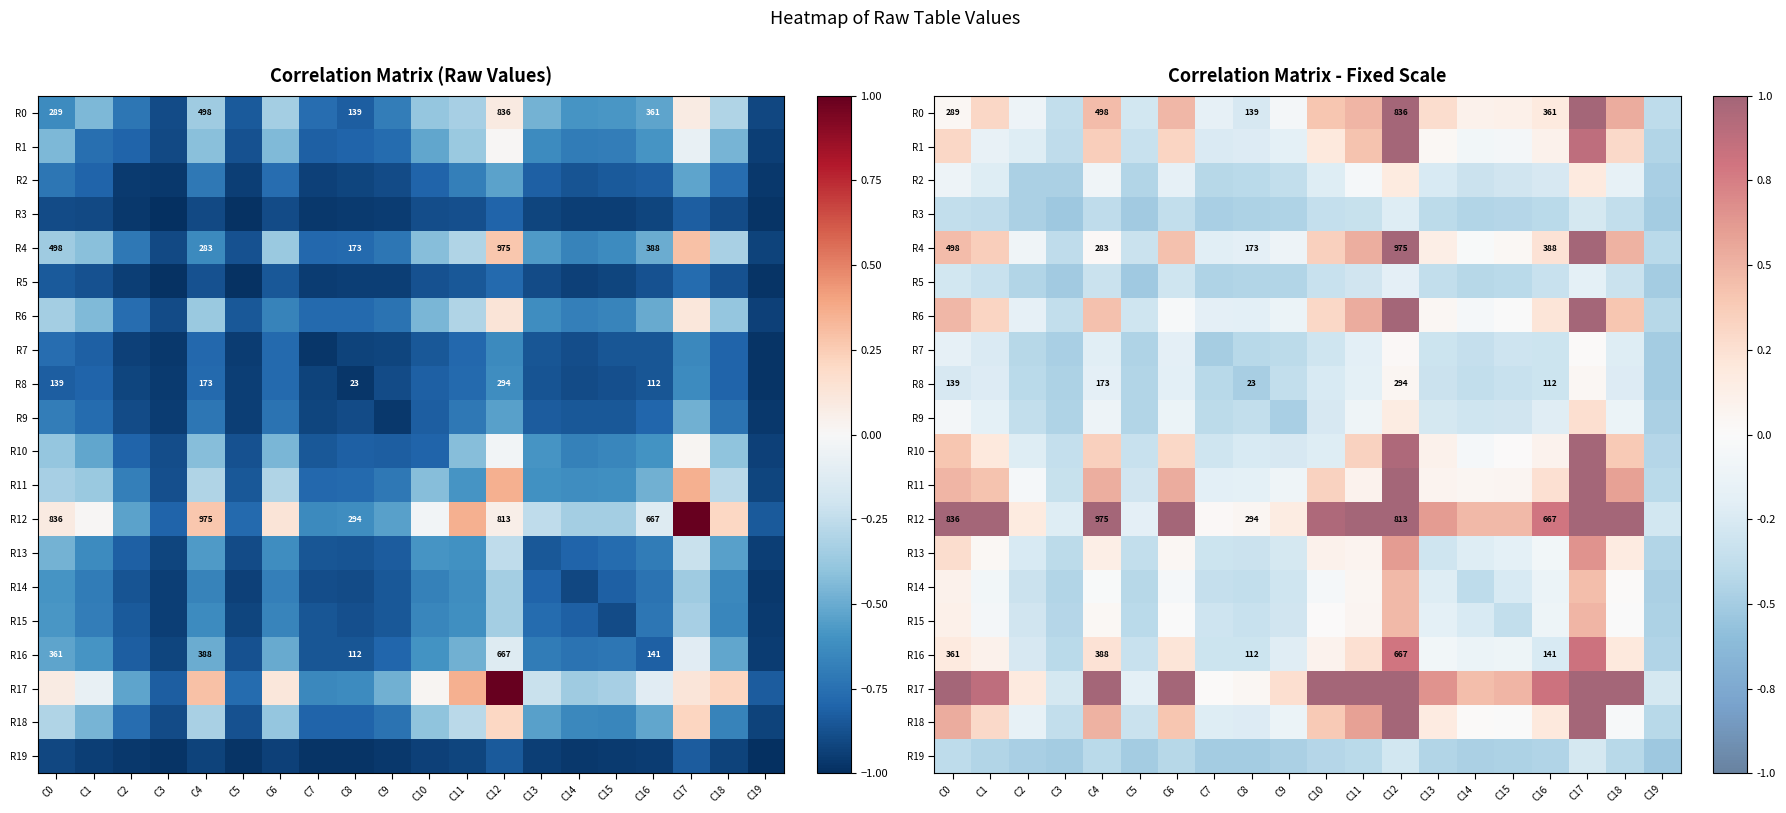

True or false: R10 has a value of -0.4 at C7.

False